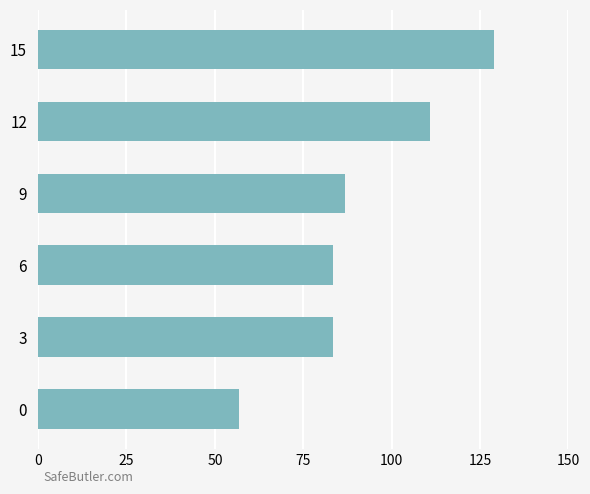

What is the average value?

91.7